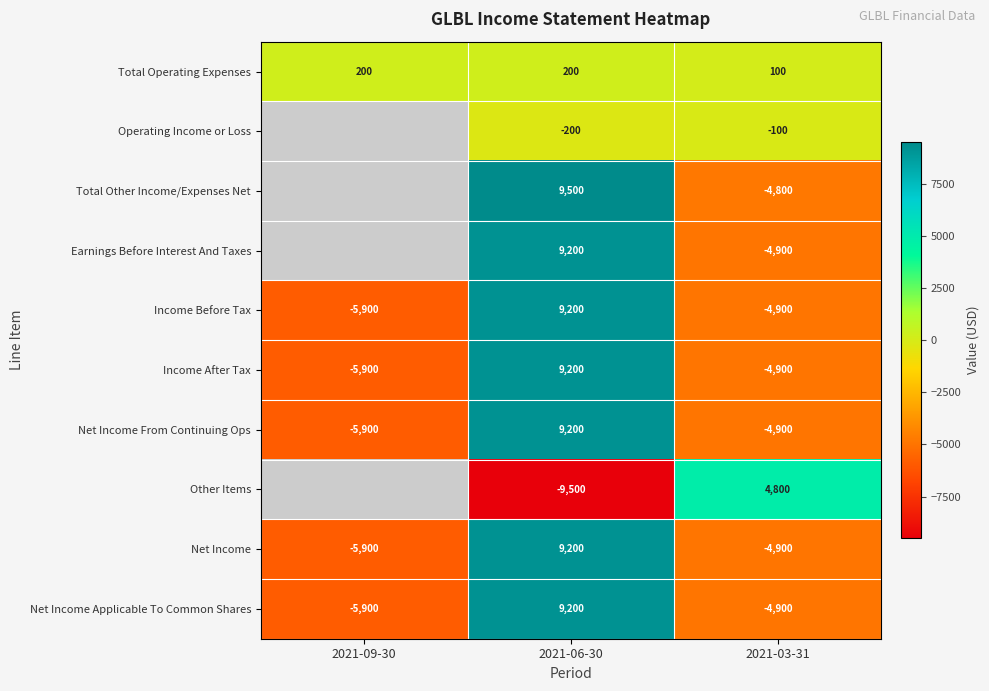

At which label does Total Operating Expenses reach its minimum?

2021-03-31